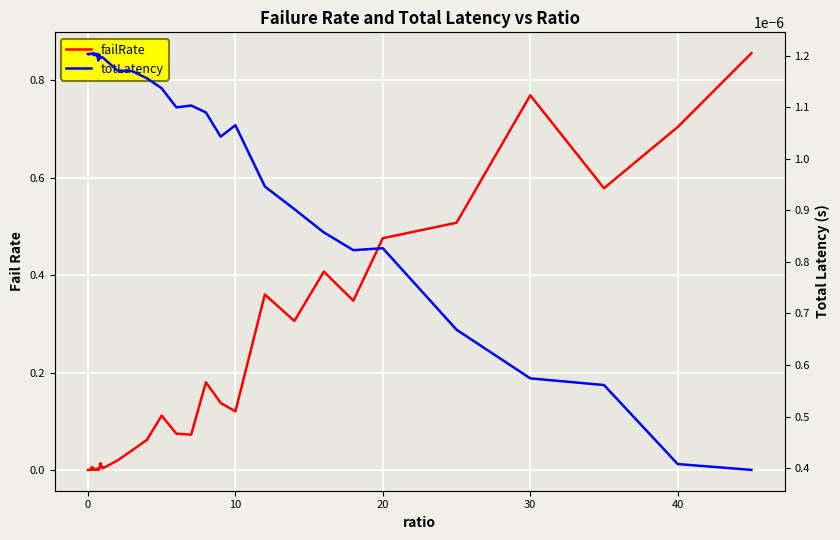

True or false: failRate has more than 2 interior local peaks.

True